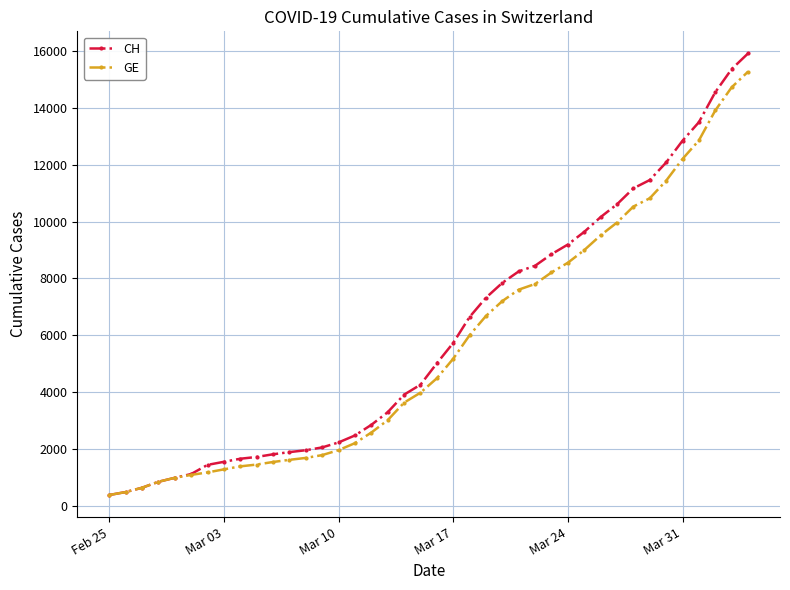

List the series in order of their peak value, highest first.

CH, GE